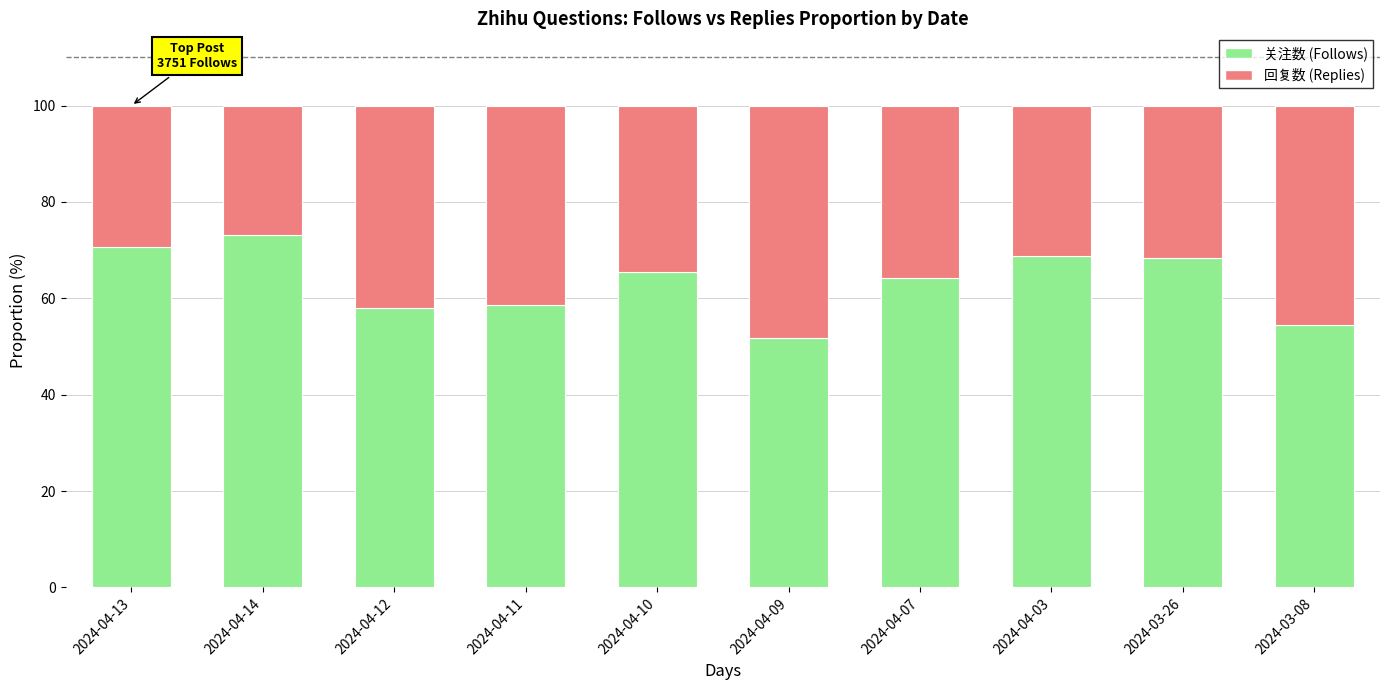

What is the difference between the maximum and minimum values in the 关注数 (Follows) series?

21.3